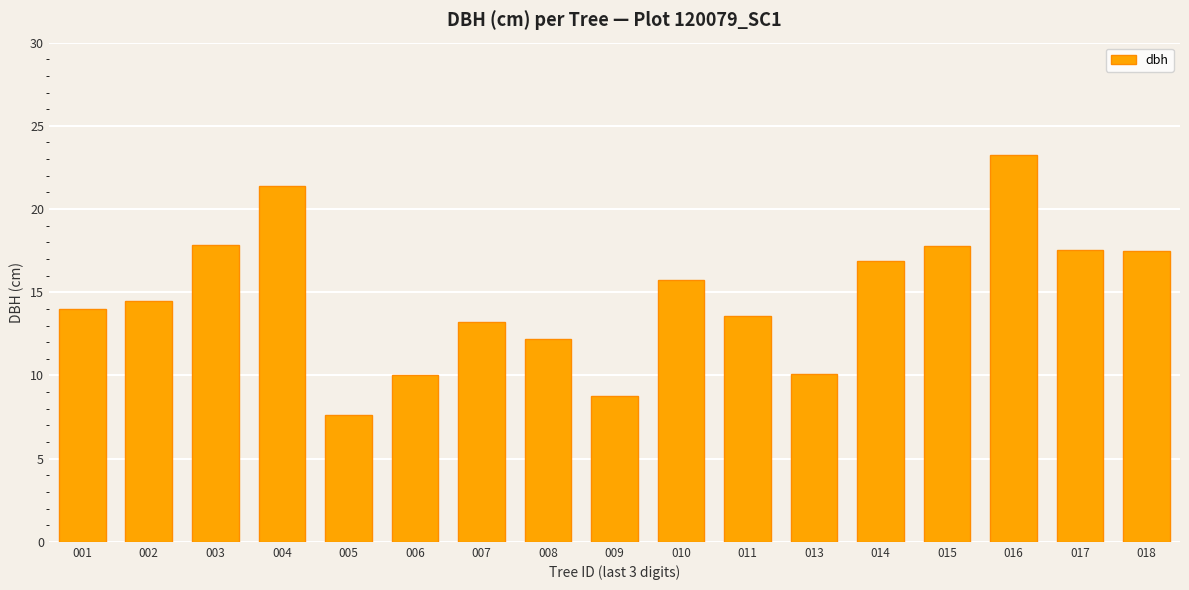

What is the average value?

14.8